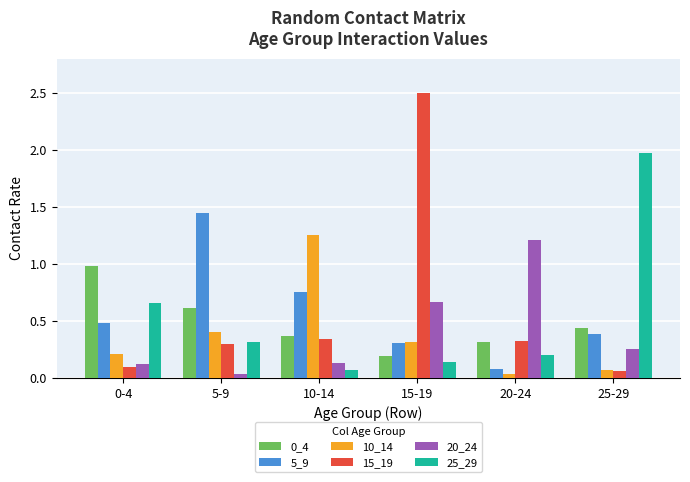

Between 0-4 and 20-24, which series saw the biggest shift?

20_24